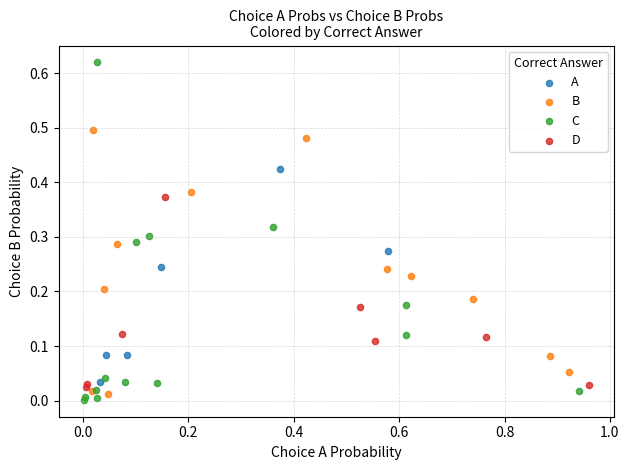

Which series contains the highest Y value?

C